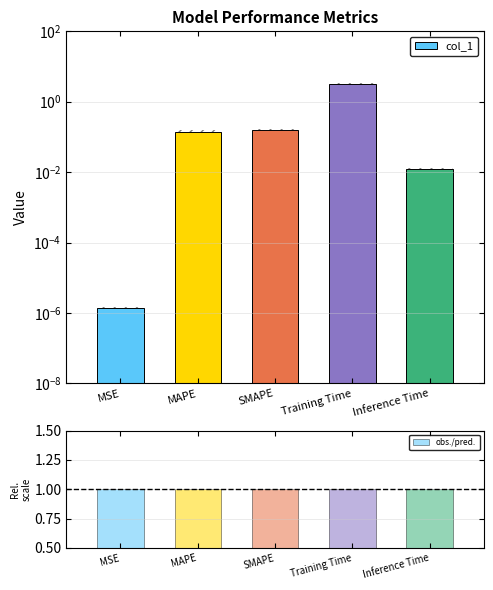

What is the difference between the col_1 values at SMAPE and MSE?

0.2